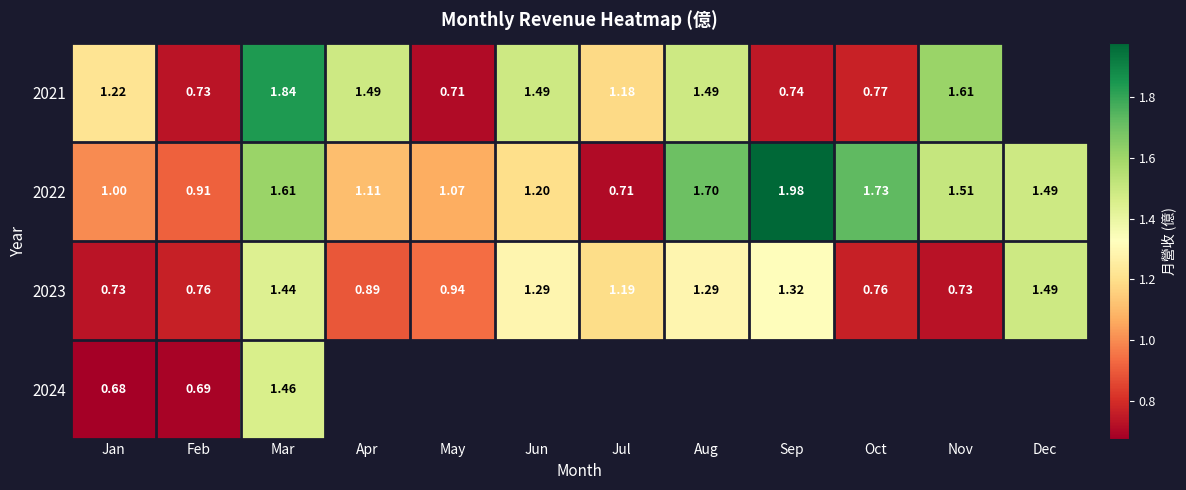

How many data points does each series have?

12